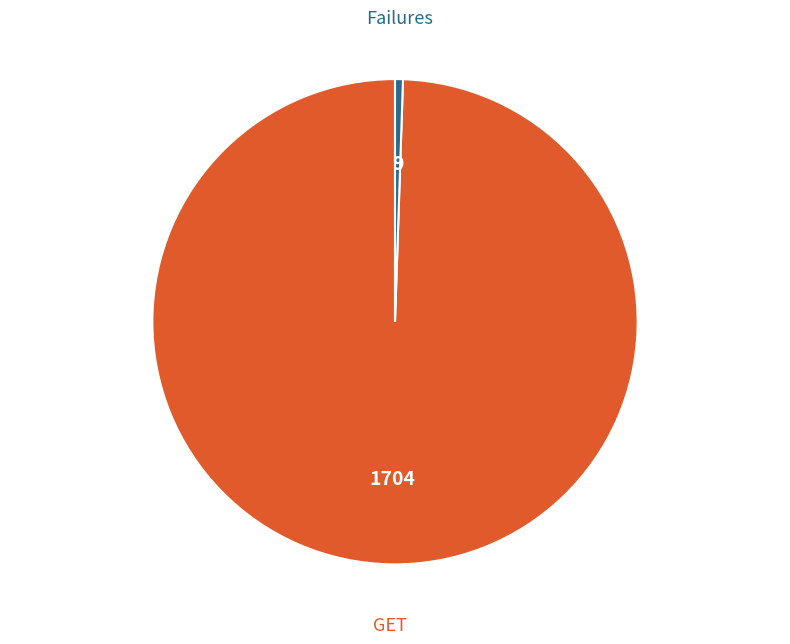

Do Failures and GET together represent more than half of the pie?

Yes